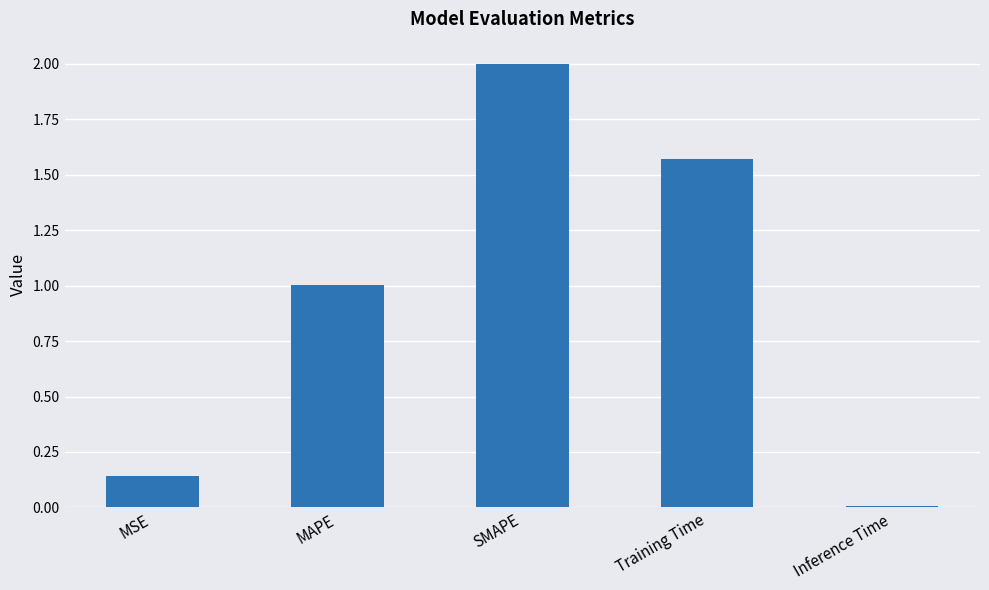

Does the chart contain stacked bars?

No